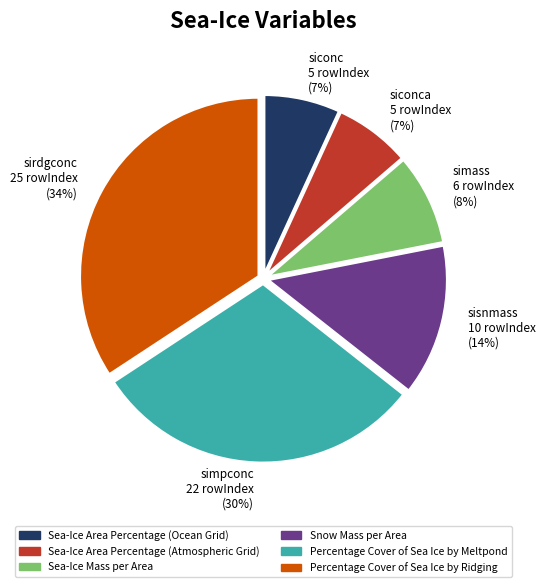

To the nearest percent, what is the average slice percentage?

17%